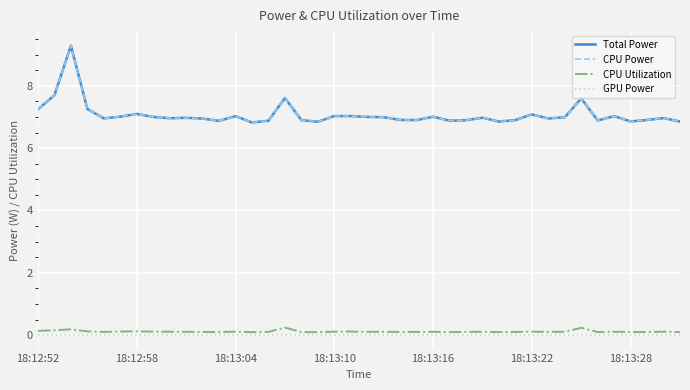

At how many categories does at least one series exceed 3?

40